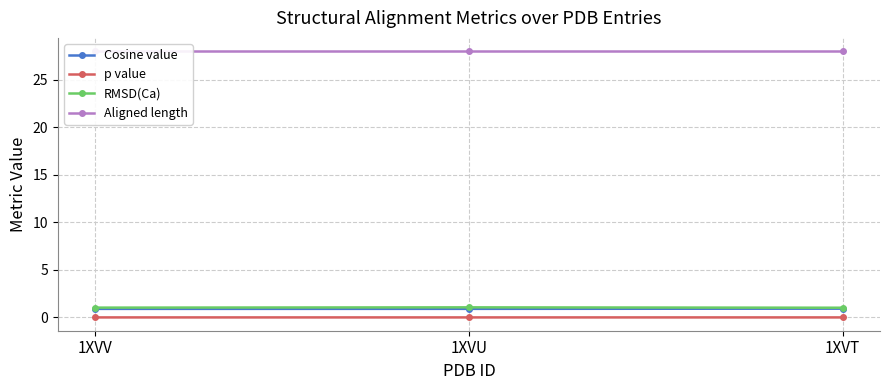

What is the difference between the highest and lowest values at 1XVU?

28.0